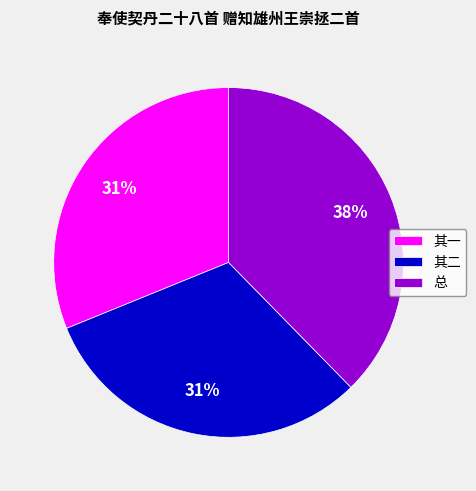

Does any single category account for the majority?

No